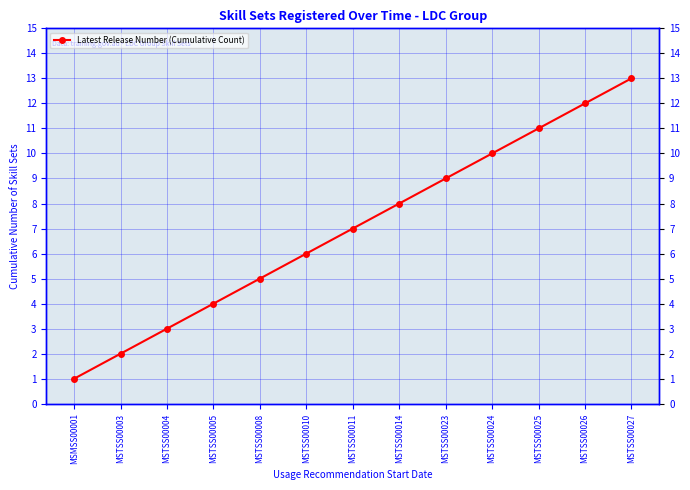

What is the smallest value displayed?

1